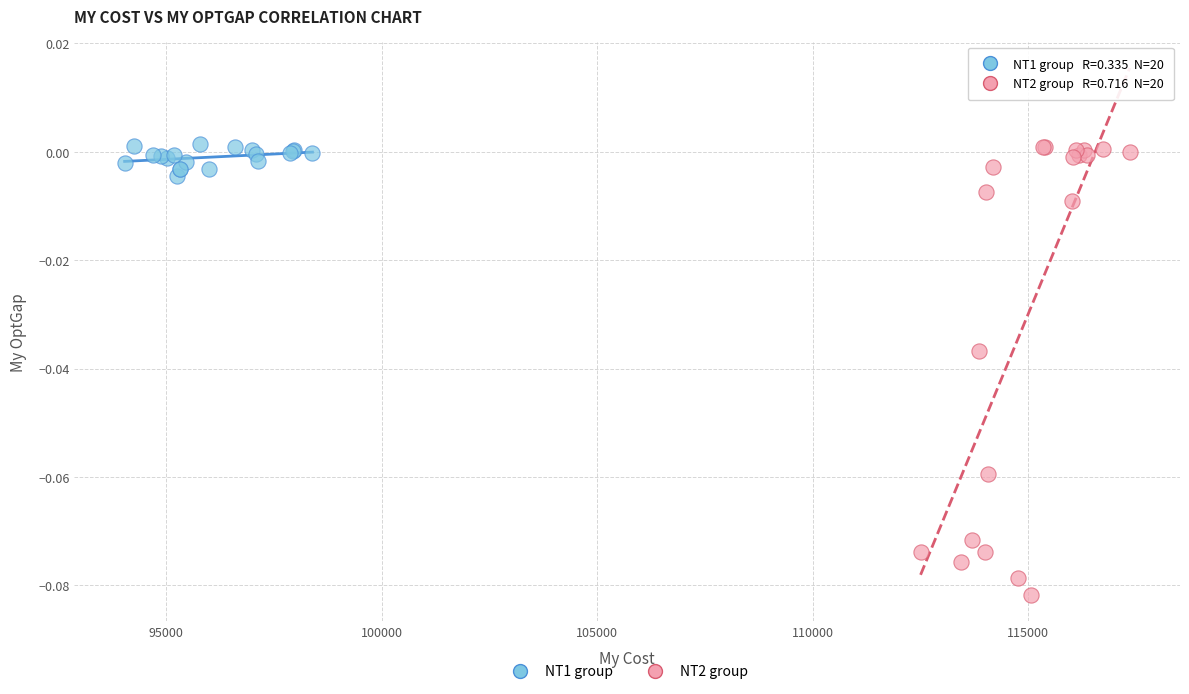

Which series has the largest Y range (max minus min)?

NT2 group